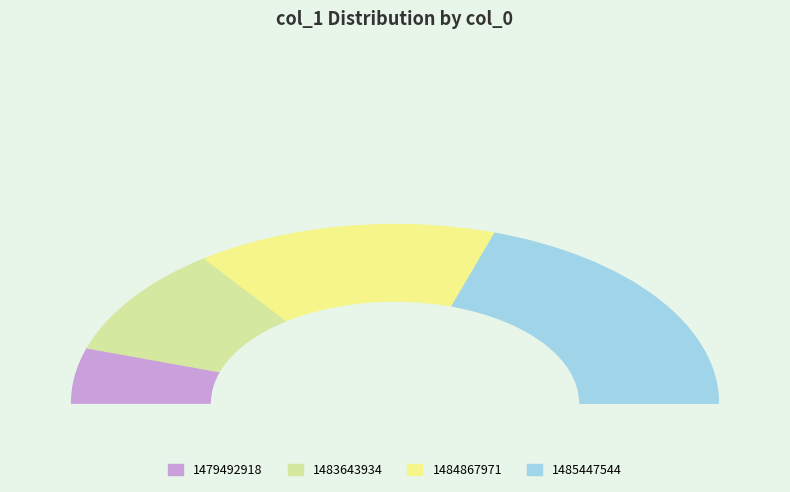

What is the total percentage of 1484867971 and 1485447544?

70.0%